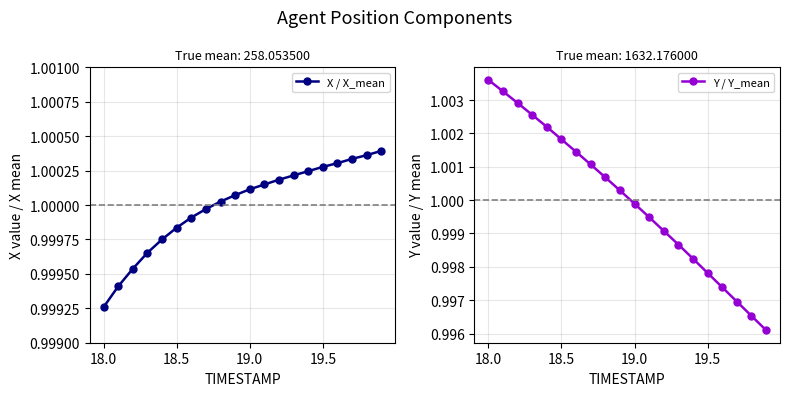

At which label is X / X_mean closest to 0?

18.0